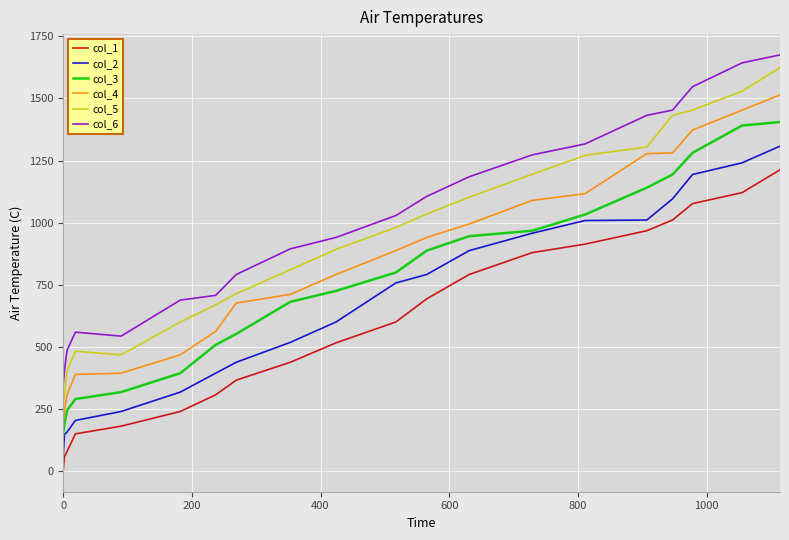

What is the maximum value shown in the chart?

1675